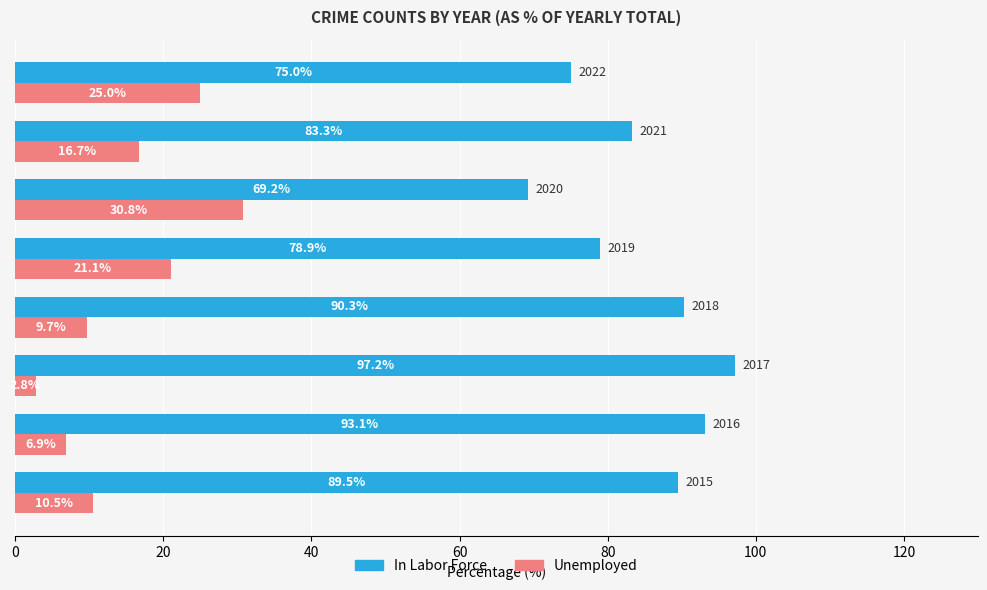

What is the greatest value displayed?

97.2